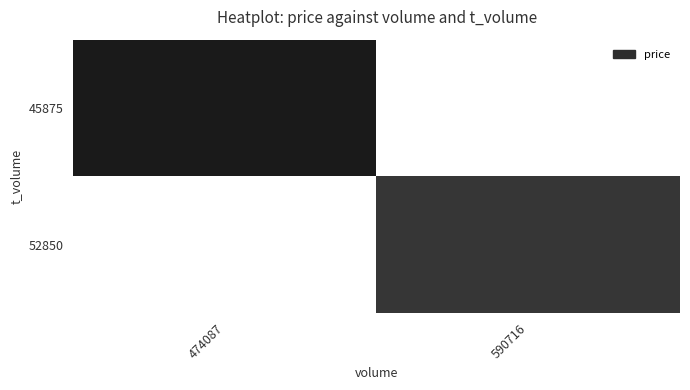

Reading left to right, extract all data points from this chart.

45875: 474087=9.9	590716=0.0
52850: 474087=0.0	590716=9.0